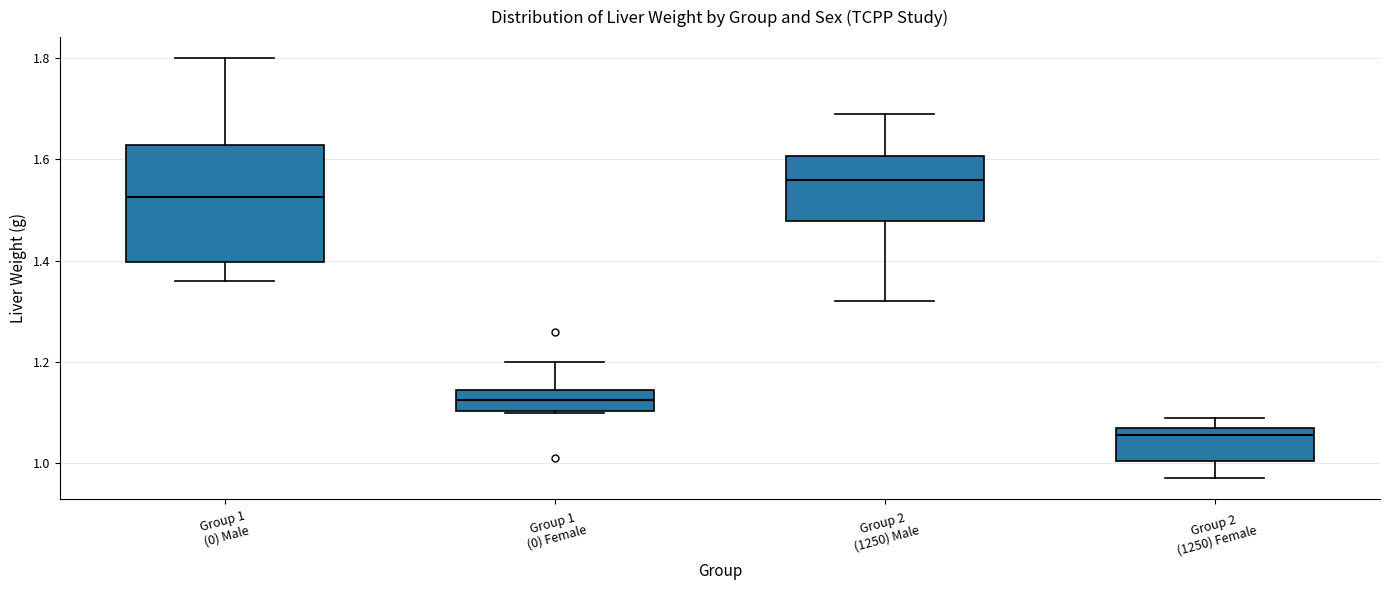

Where is the lower edge of the box for Group 1 (0) Female on the y-axis? The values are not printed on the chart, so give them approximately, as read against the axis.

1.10